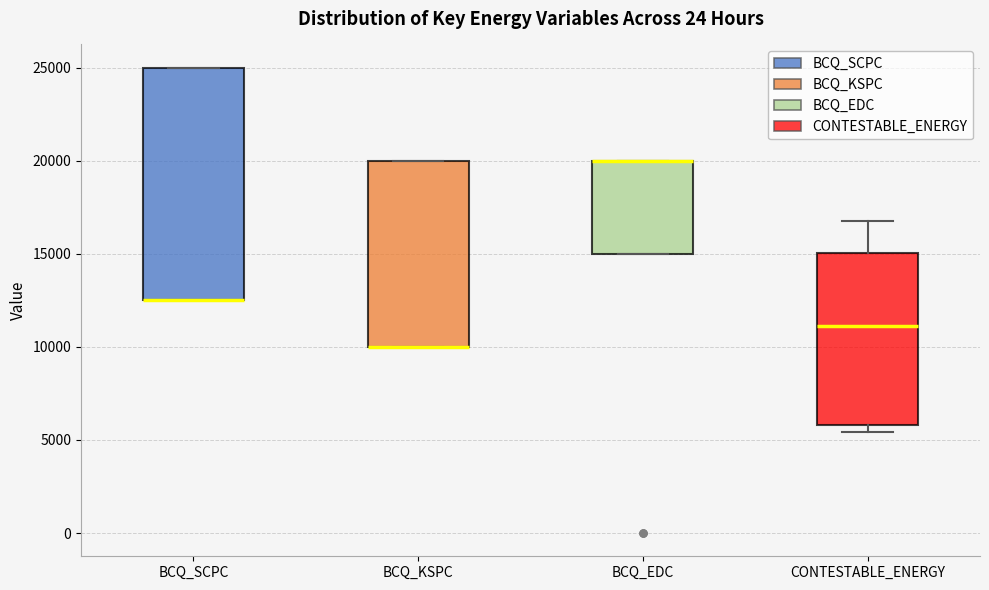

Reading left to right, read every box against the y-axis: the position of its median line, the range the box covers, and the ends of its whiskers. The values are not printed on the chart, so give them approximately, as read against the axis.

BCQ_SCPC: median 12500 (drawn on the box's lower edge), box 12500 to 25000, whiskers 12500 to 25000
BCQ_KSPC: median 10000 (drawn on the box's lower edge), box 10000 to 20000, whiskers 10000 to 20000
BCQ_EDC: median 20000 (drawn on the box's upper edge), box 15000 to 20000, whiskers 15000 to 20000
CONTESTABLE_ENERGY: median 11000, box 6000 to 15000, whiskers 5500 to 17000